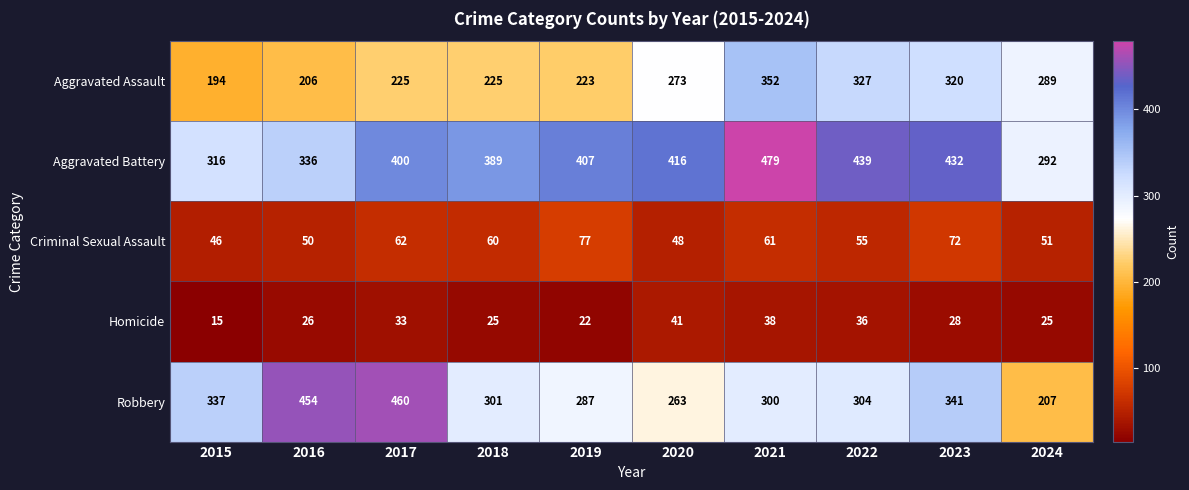

True or false: Homicide has a value of 23 at 2021.

False